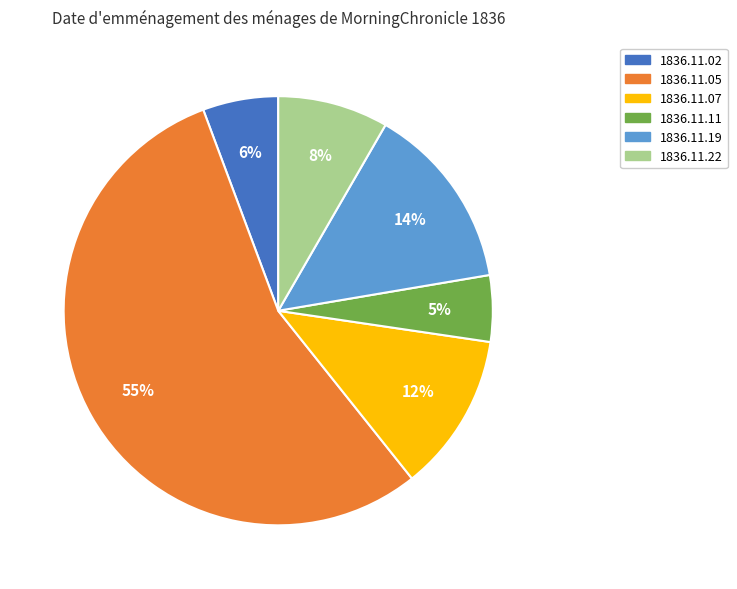

True or false: 1836.11.02 accounts for 1% of the total.

False